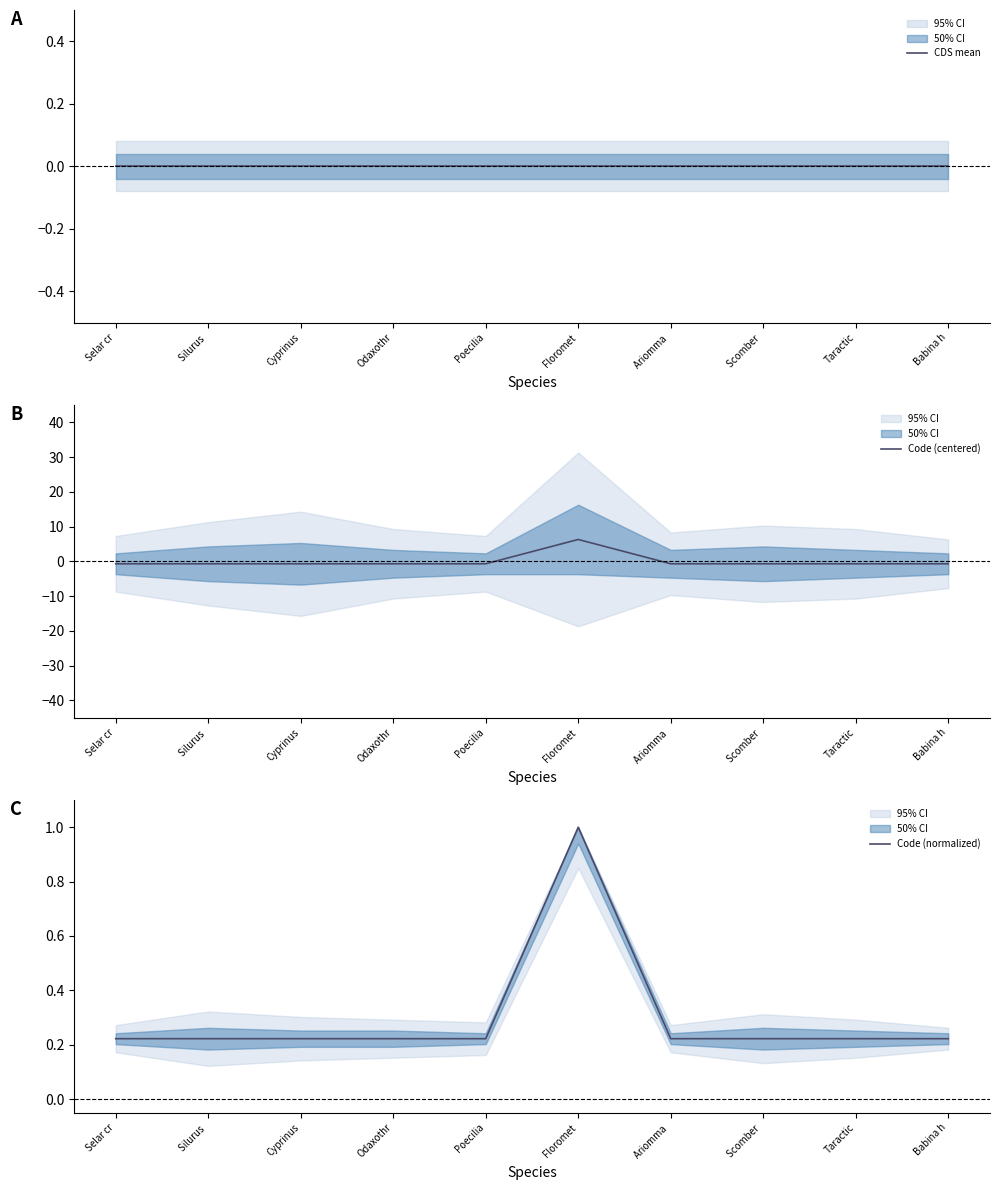

Is it true that Code (normalized) equals 0.2 at Poecilia?

True